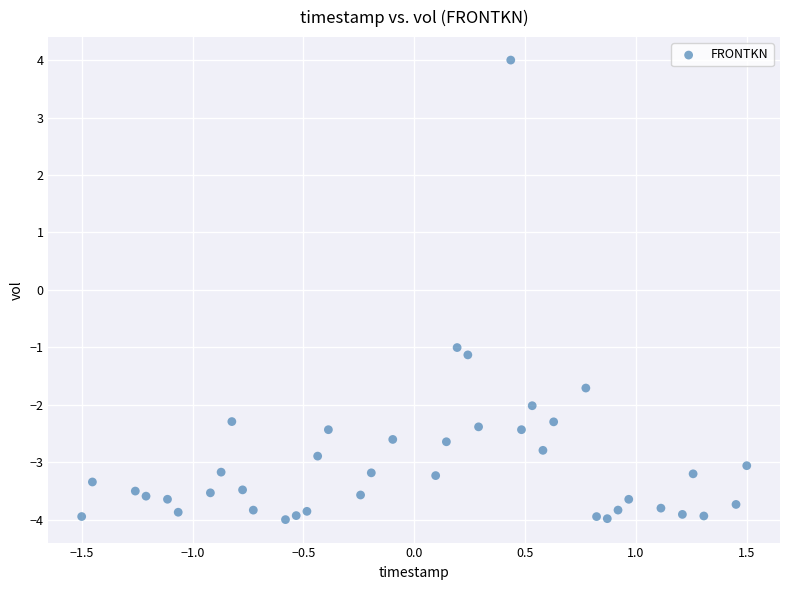

What Y value in the scatter plot is closest to 0?

-1.0